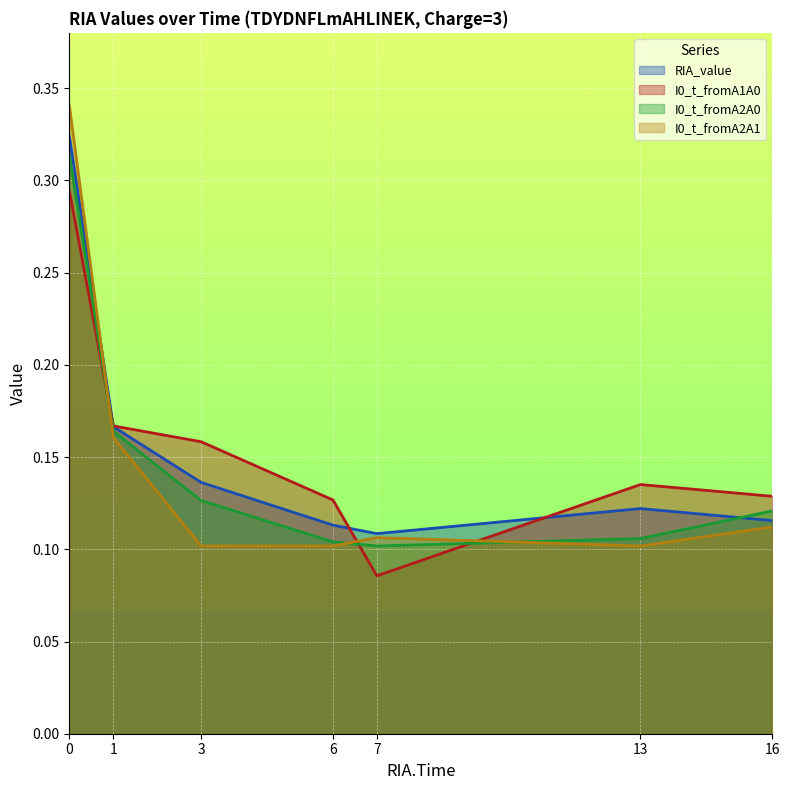

How many intersections are there between RIA_value and I0_t_fromA2A0?

1